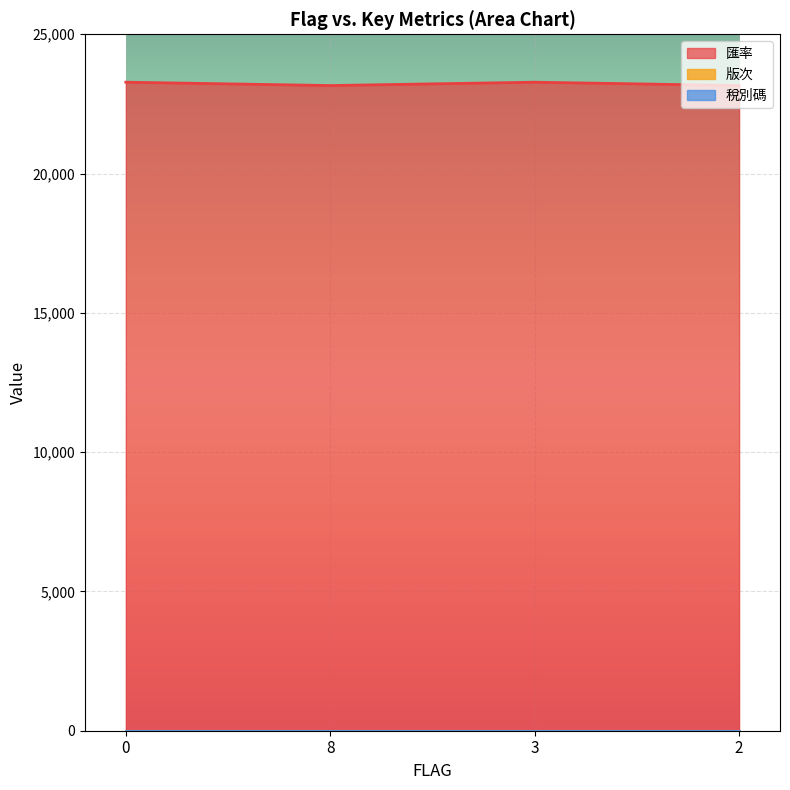

Does the chart display data point markers on the line(s)?

No